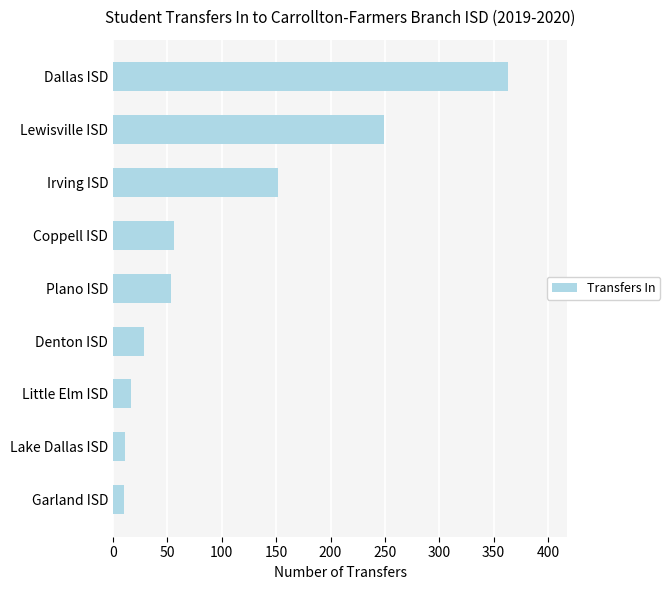

What is the change in value from Dallas ISD to Irving ISD?

-211